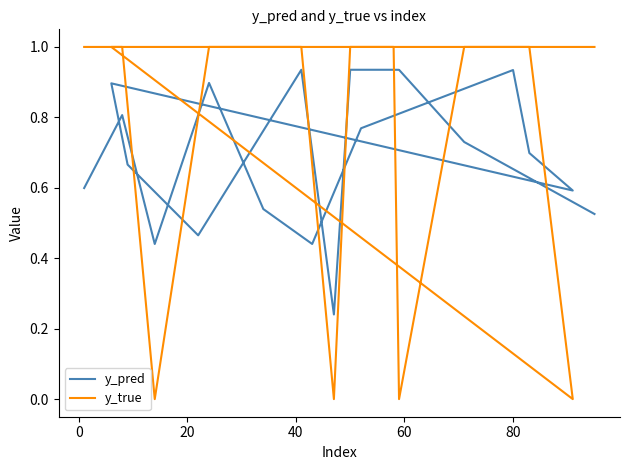

At how many categories does at least one series exceed 0?

20